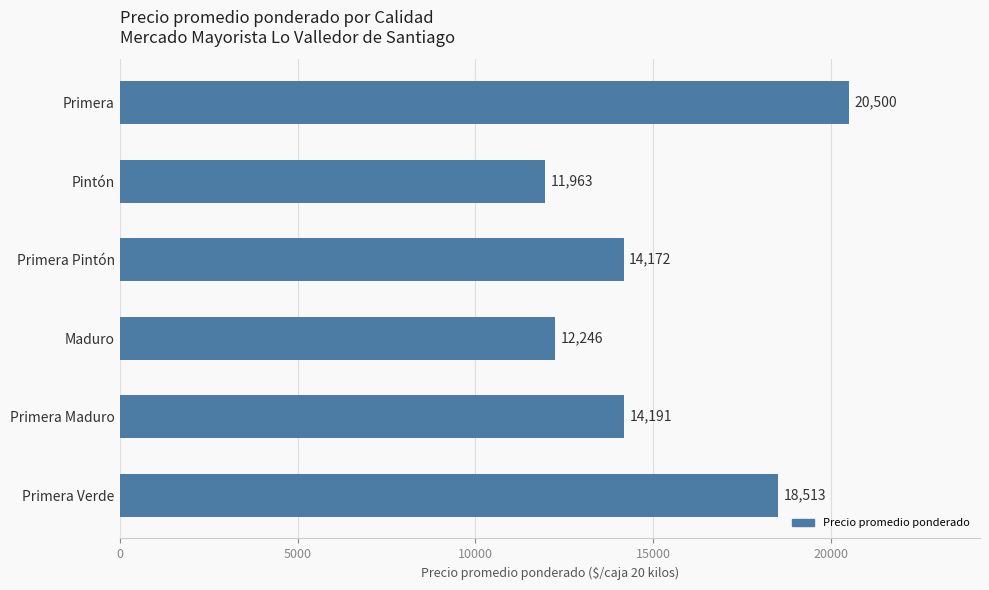

True or false: the data shows 20500 at Primera.

True